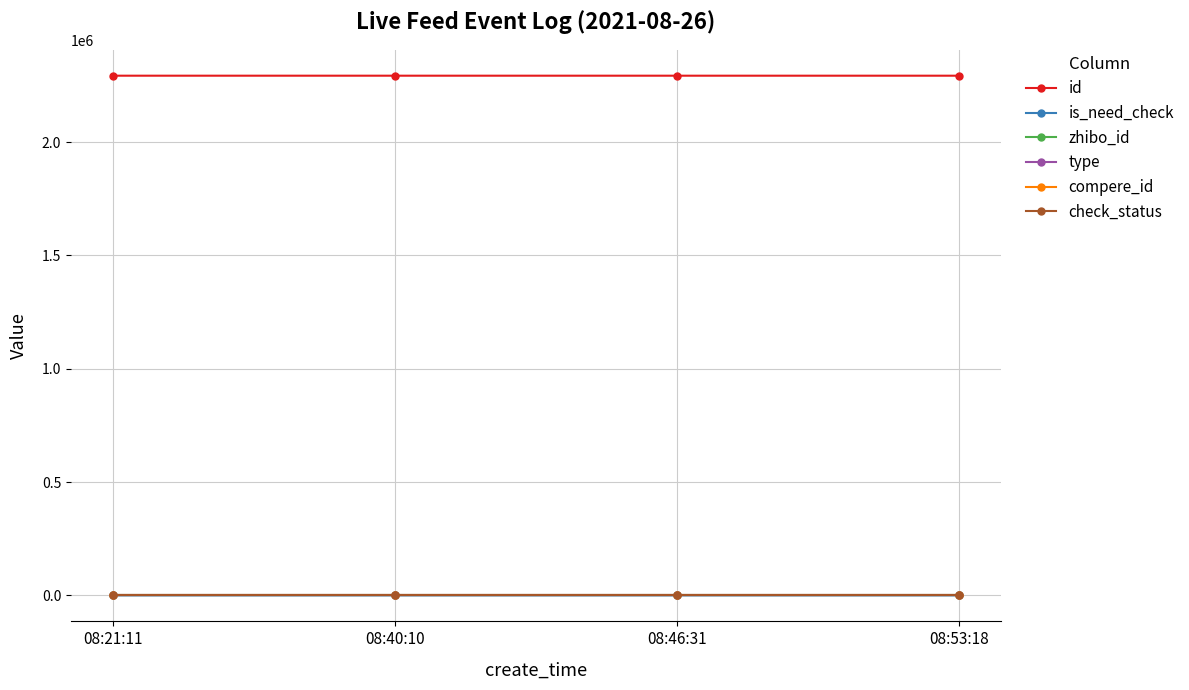

Is this an area chart (filled region under the line)?

No